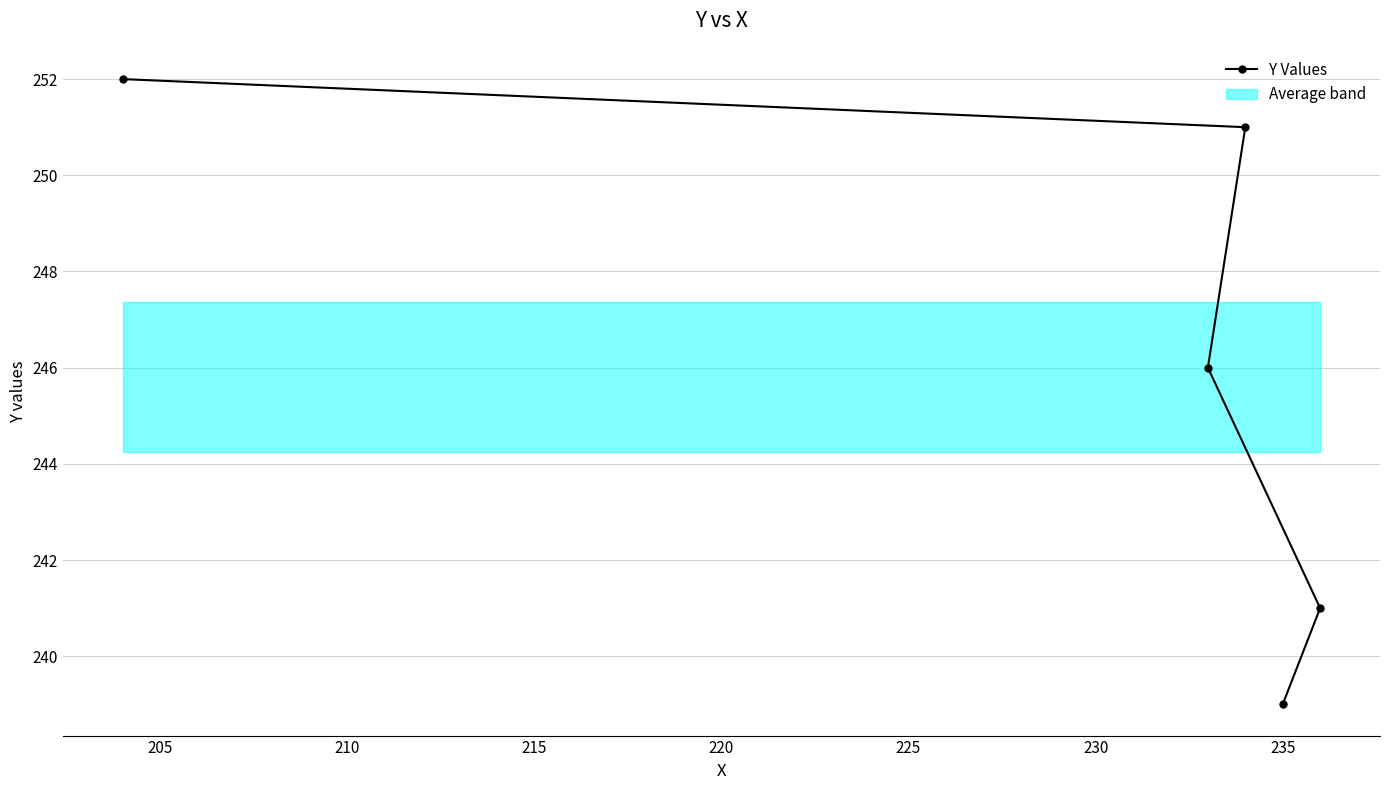

How many lines are shown in the chart?

1